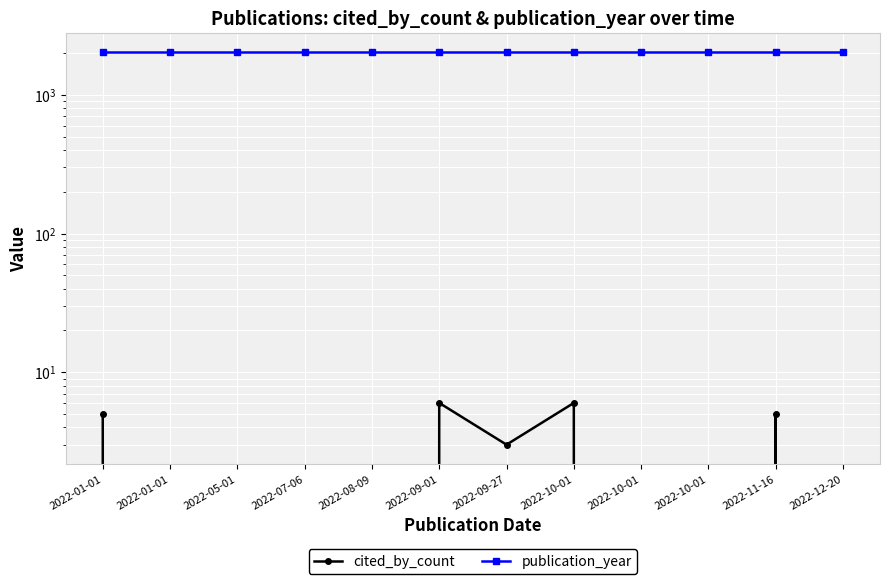

True or false: cited_by_count has a value of 0 at 2022-08-09.

True